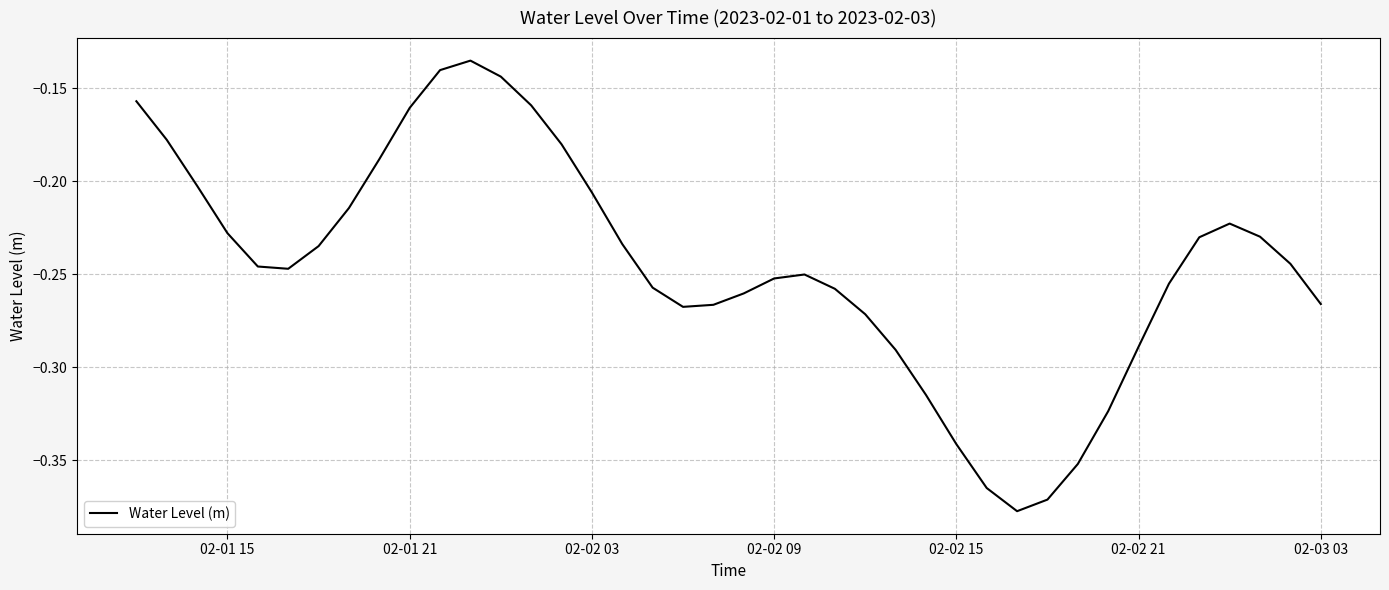

Is this an area chart (filled region under the line)?

No